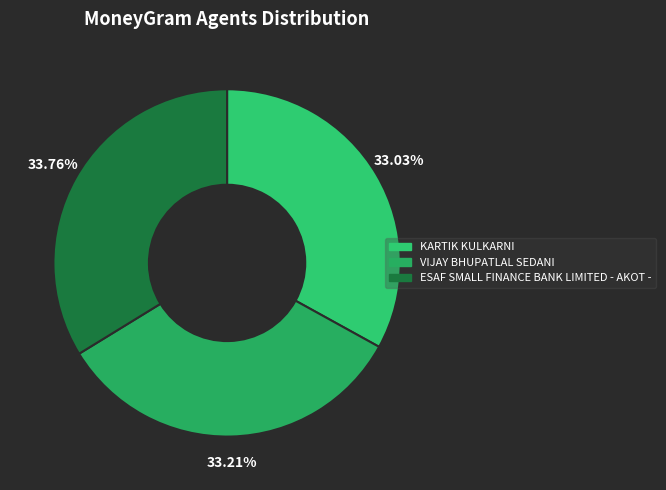

Which category has the biggest portion of the pie?

ESAF SMALL FINANCE BANK LIMITED - AKOT -